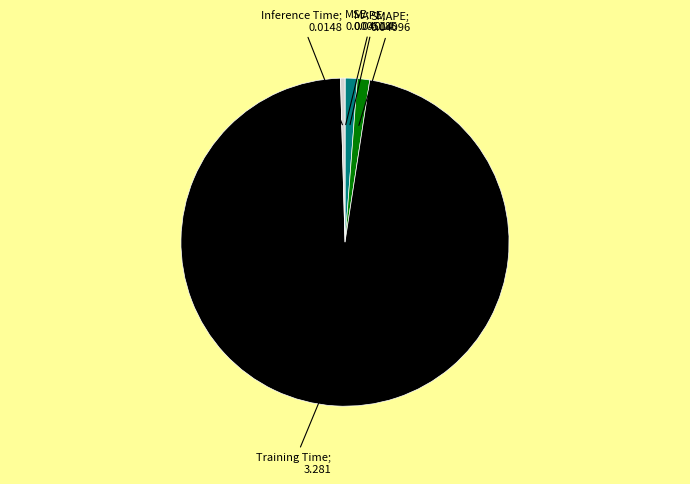

Is there any slice that represents more than half of the pie?

Yes